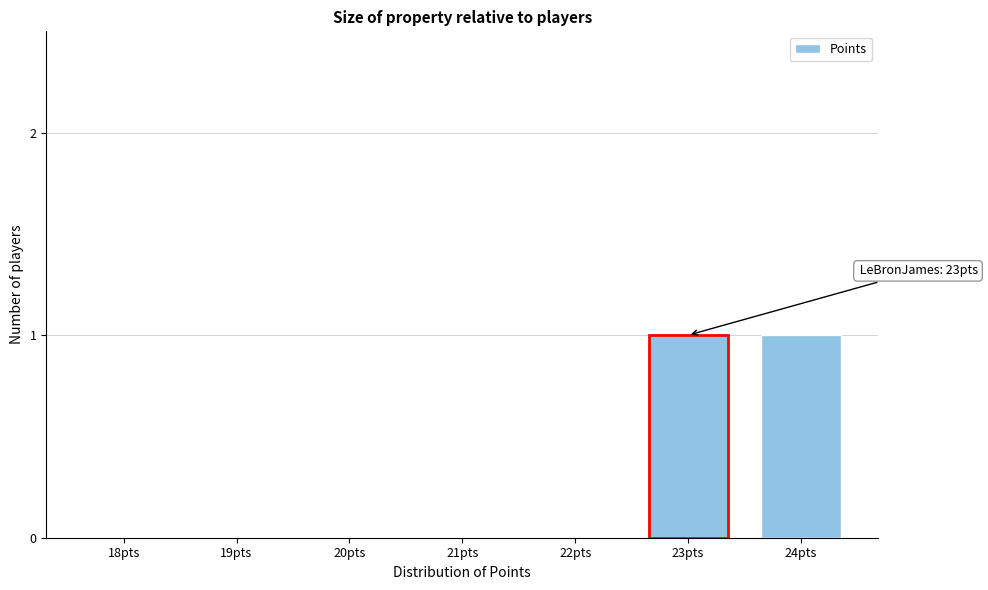

Reading left to right, transcribe all the data shown in this chart.

18pts=0	19pts=0	20pts=0	21pts=0	22pts=0	23pts=1	24pts=1